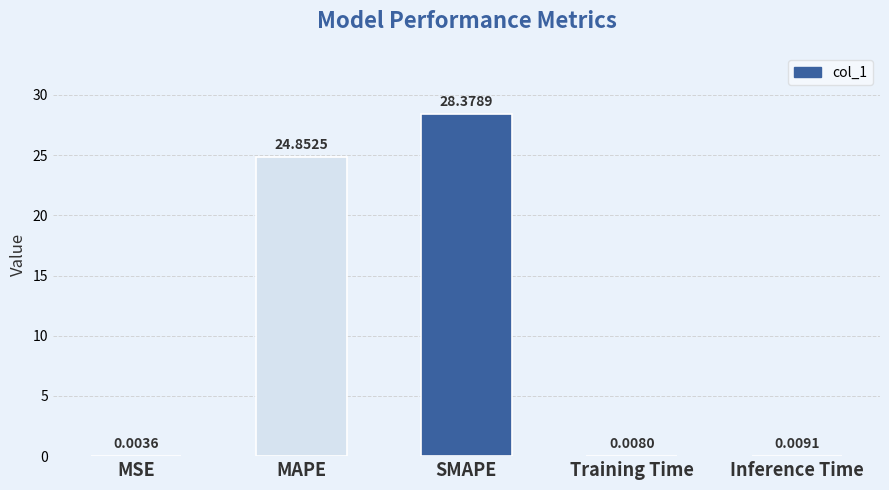

What is the sum of all values?

53.3